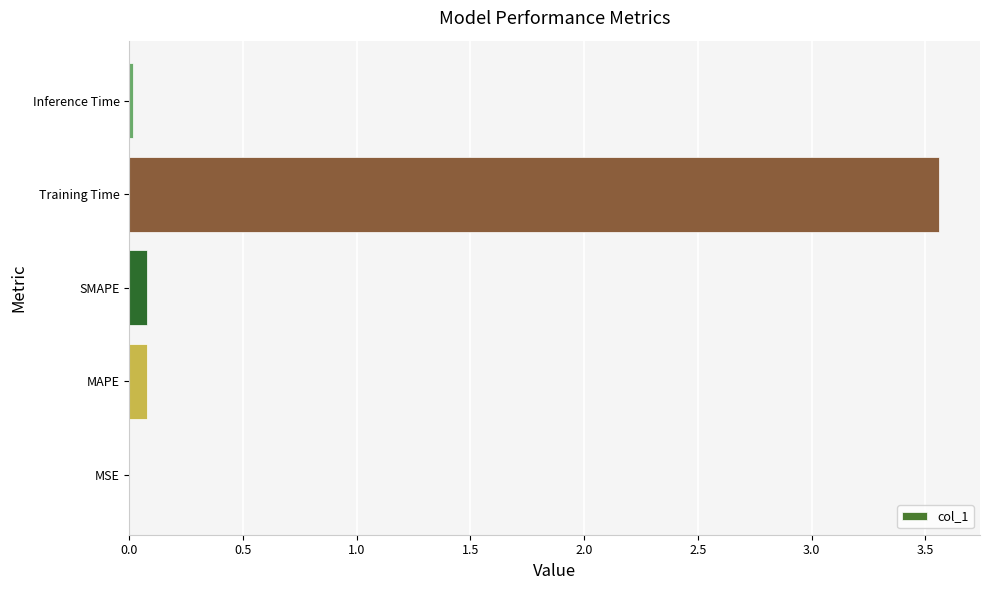

Is it true that the value at Inference Time is 0.0?

True